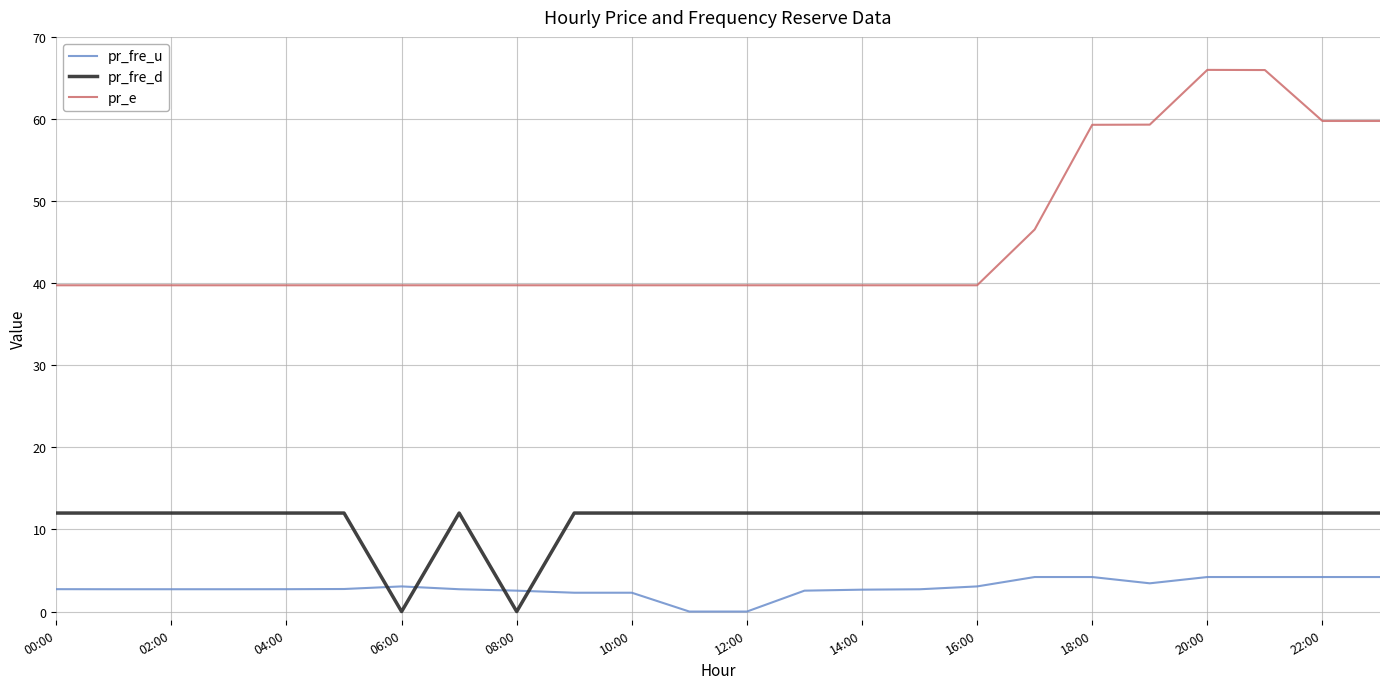

Which series has the largest total across all categories?

pr_e